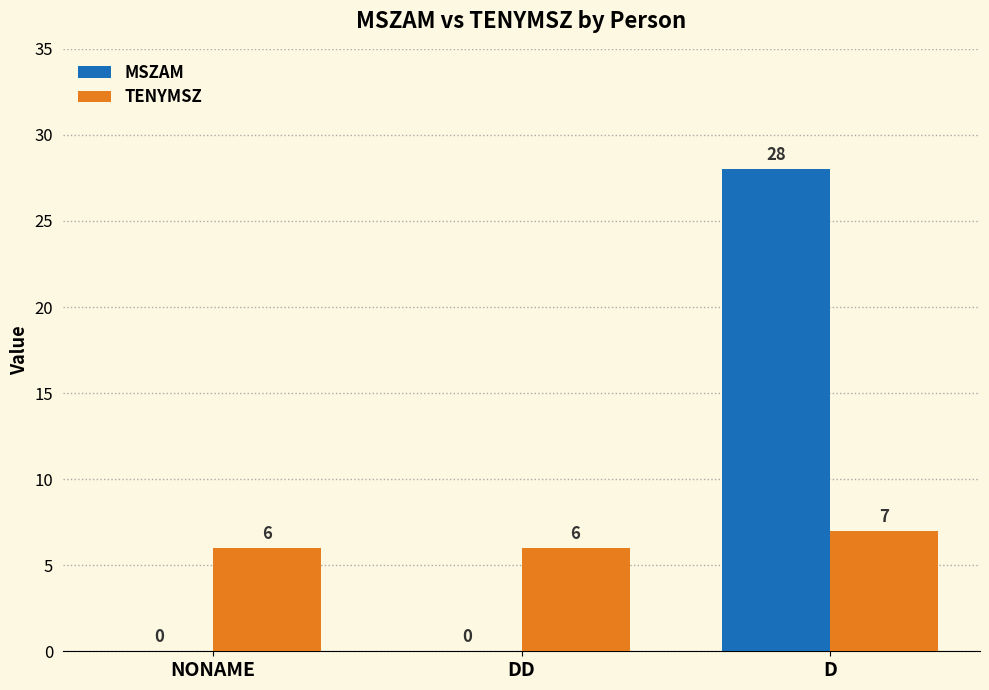

How many TENYMSZ values are between 6 and 7?

3